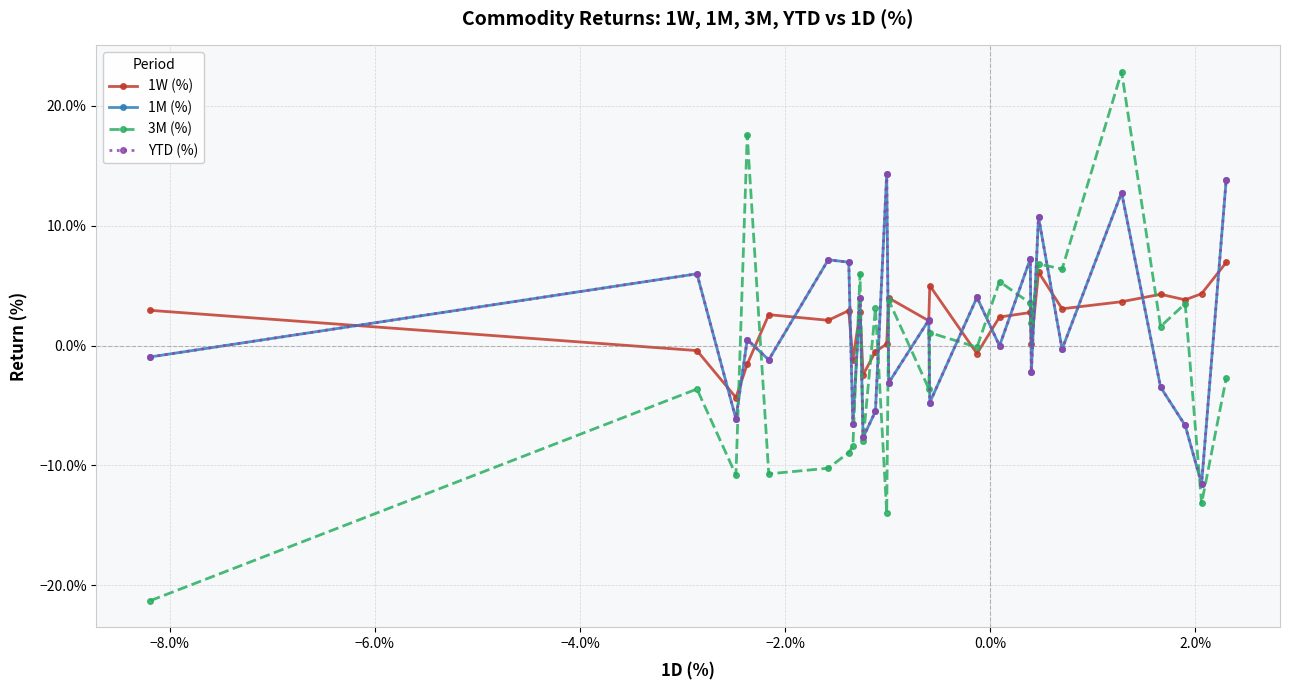

Which series has the largest total across all categories?

1W (%)